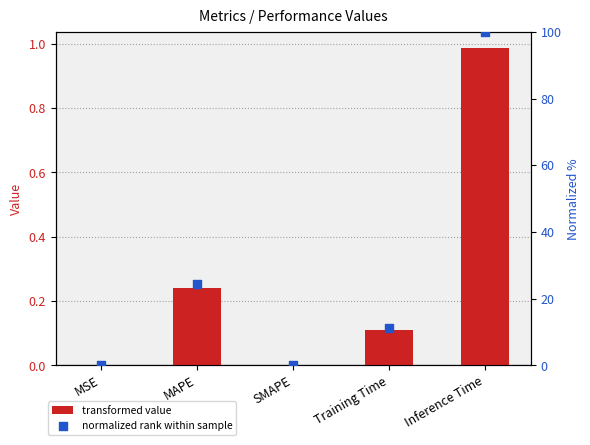

What is the total value across all series at MAPE?

24.7